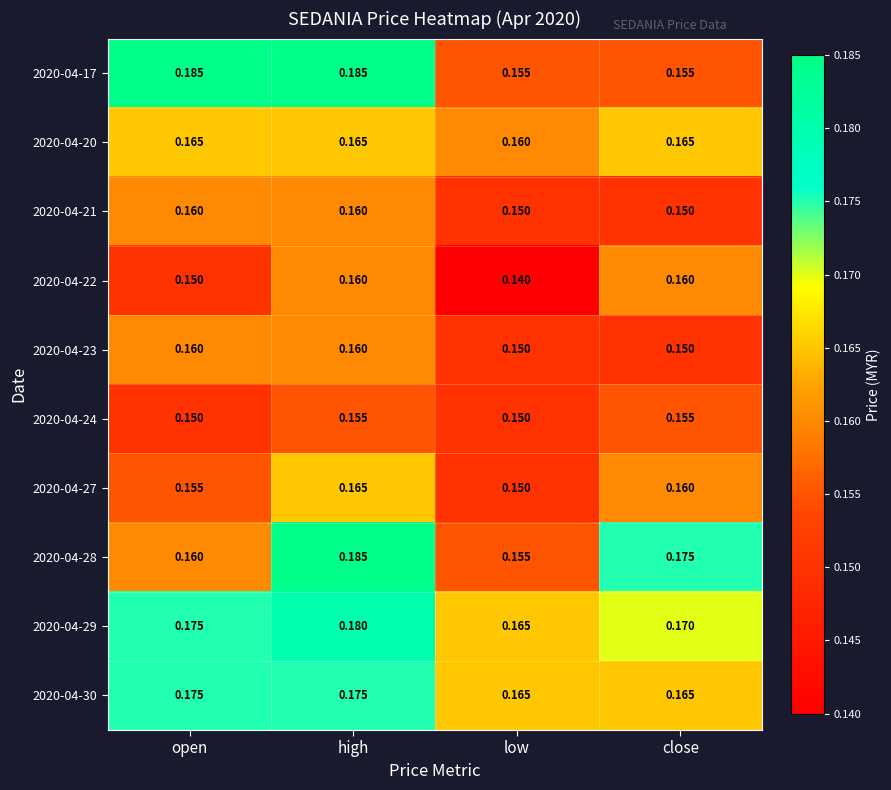

At which label does 2020-04-22 reach its minimum?

low